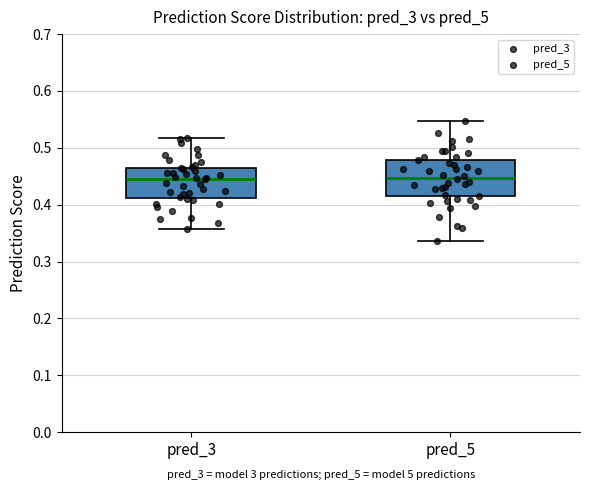

Comparing the boxes themselves (not the whiskers), which one is the tallest?

pred_5